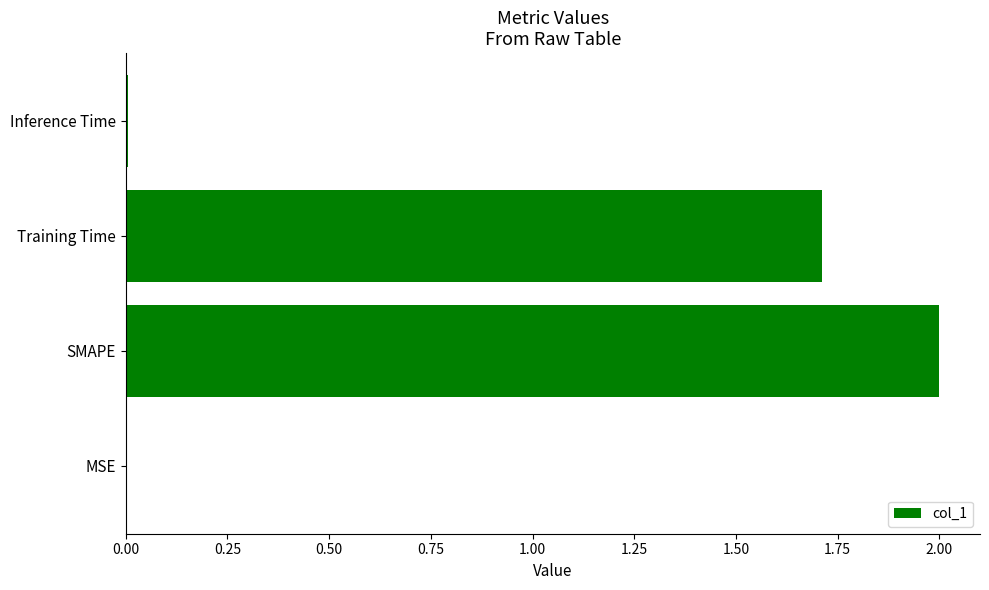

What is the sum of all values?

3.7